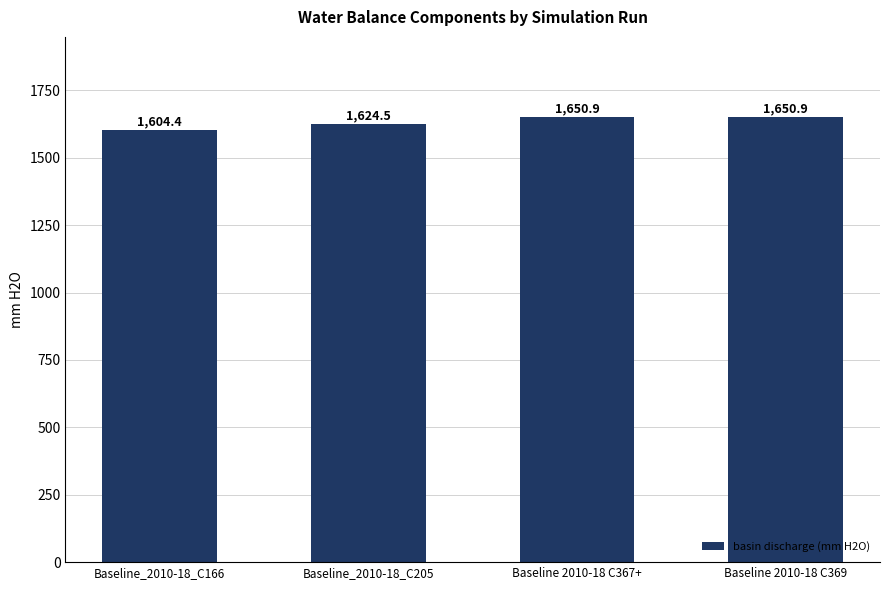

What value does the data have at Baseline_2010-18_C166?

1604.4